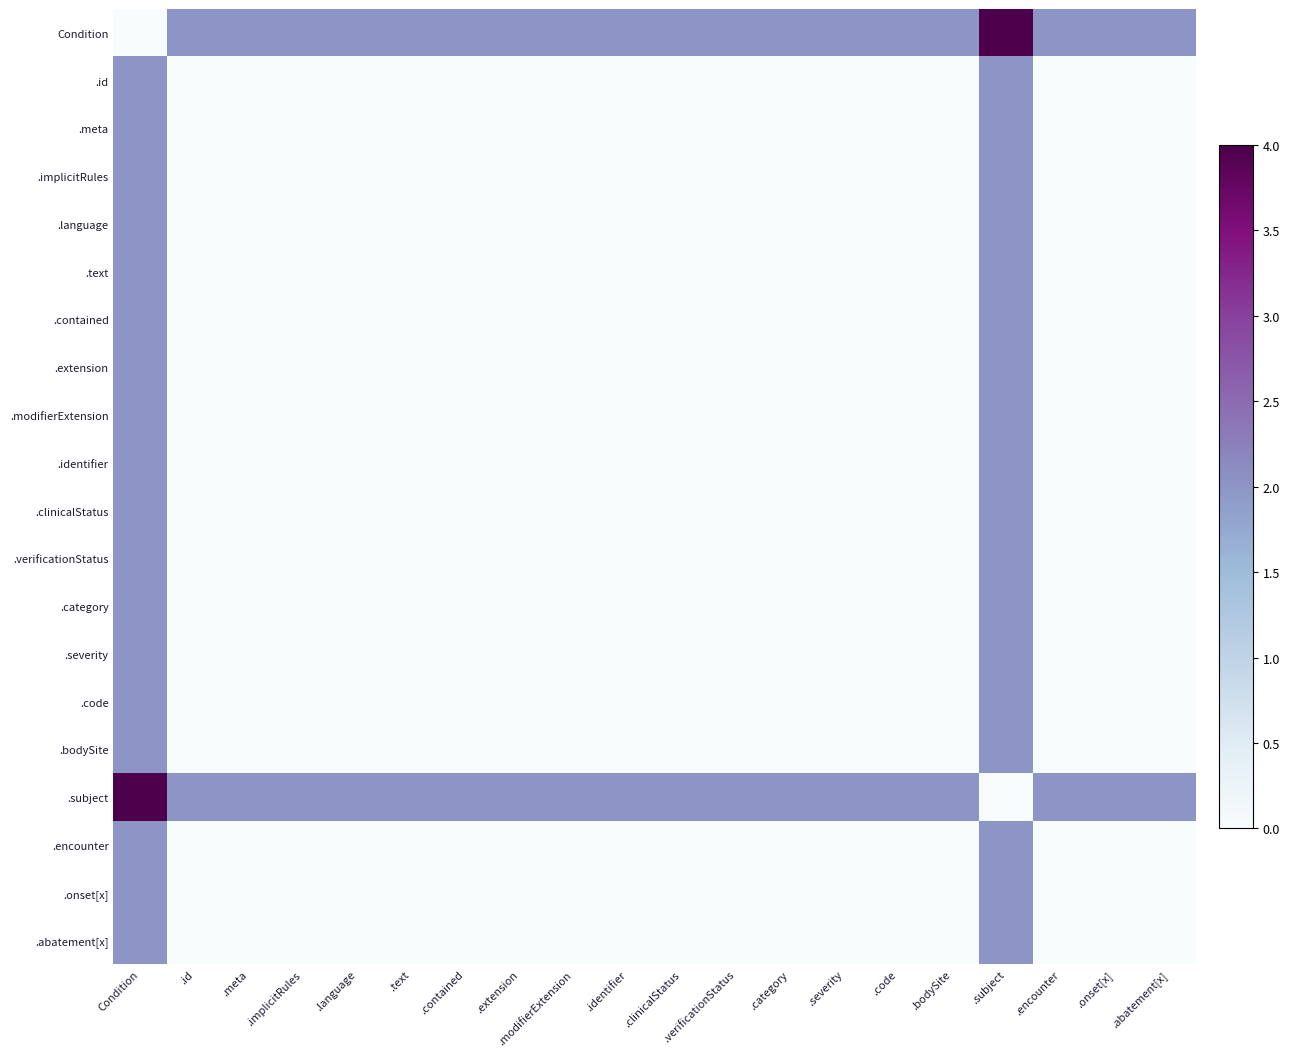

What is the total value across all series at .abatement[x]?

4